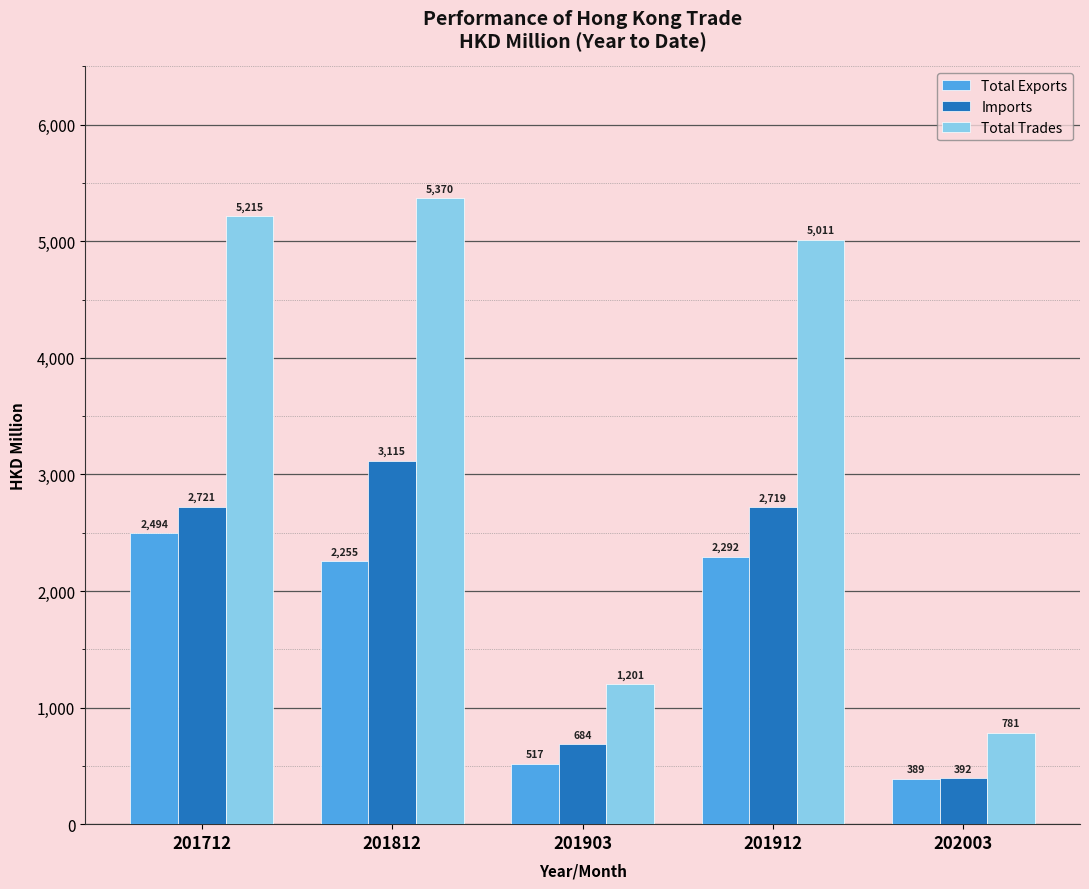

The value of Total Trades at 202003 is 1270.3. True or false?

False